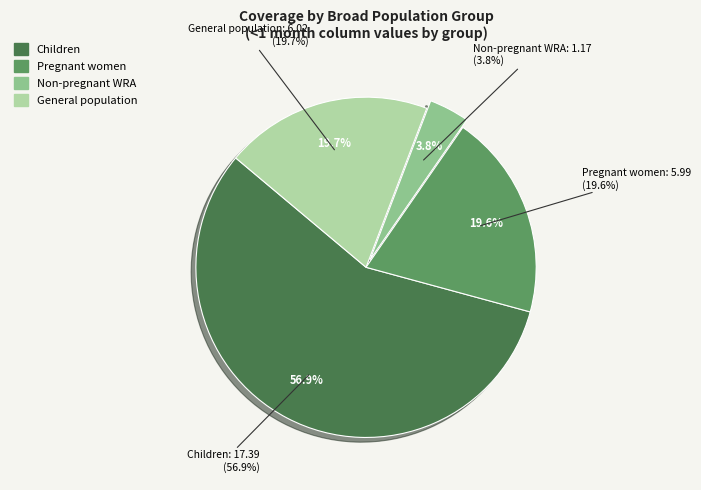

True or false: Non-pregnant WRA accounts for 92% of the total.

False